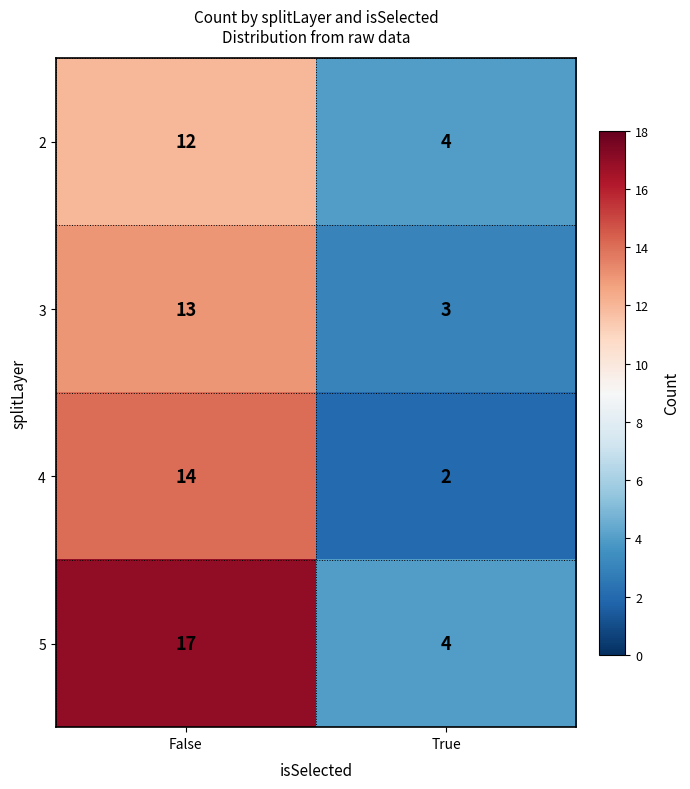

Reading right to left, transcribe all the data shown in this chart.

2: 4	12
3: 3	13
4: 2	14
5: 4	17